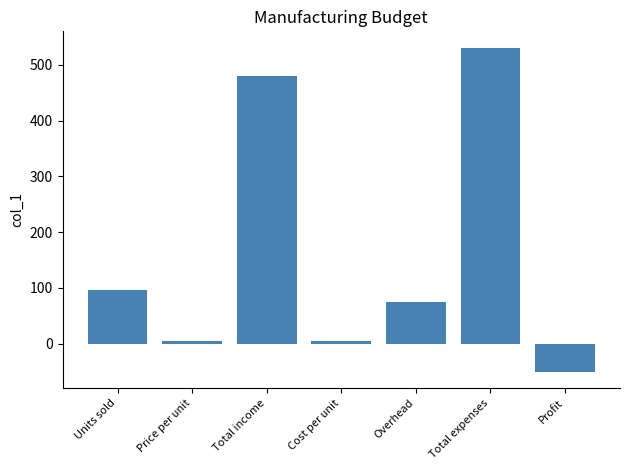

What is the difference between the maximum and minimum values?

581.8